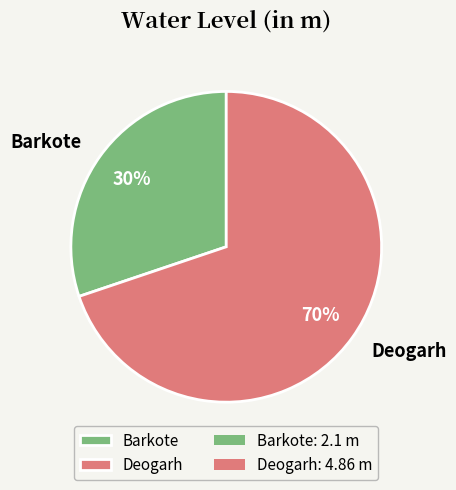

To the nearest percent, what is the average slice percentage?

50%